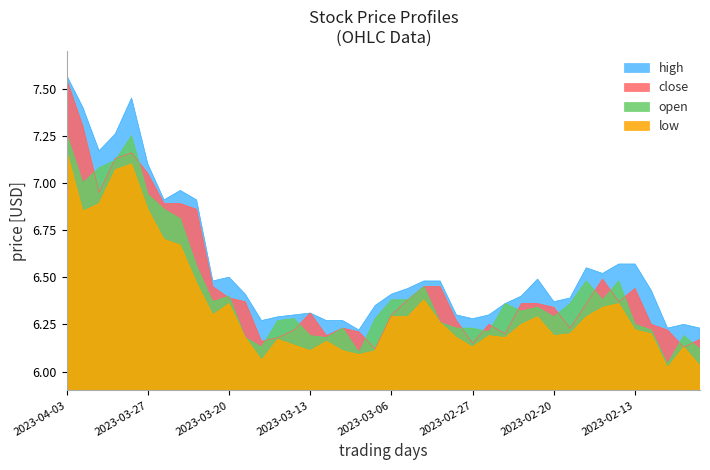

How many times do close and open cross each other?

19